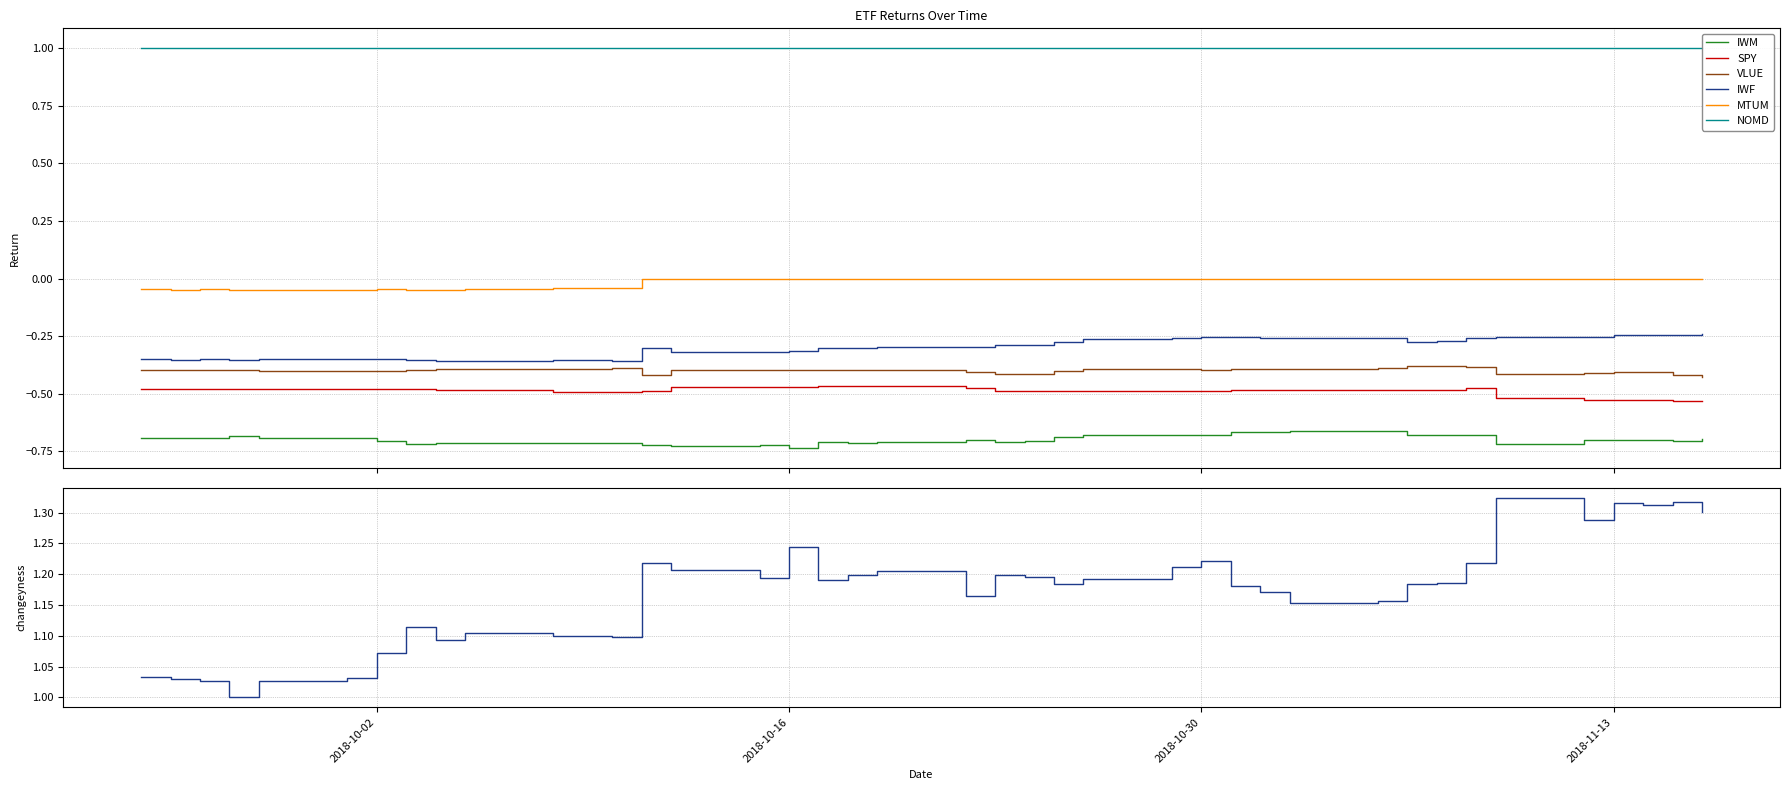

What is the smallest value displayed?

-0.7